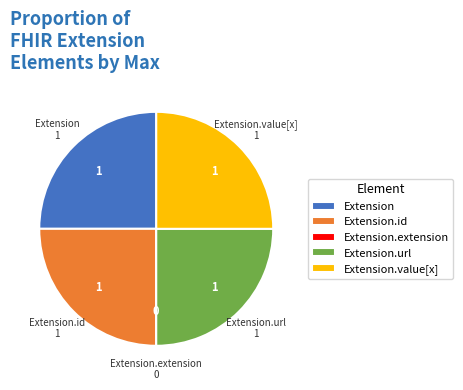

What is the ratio of the value at Extension.url to the value at Extension?

1.0